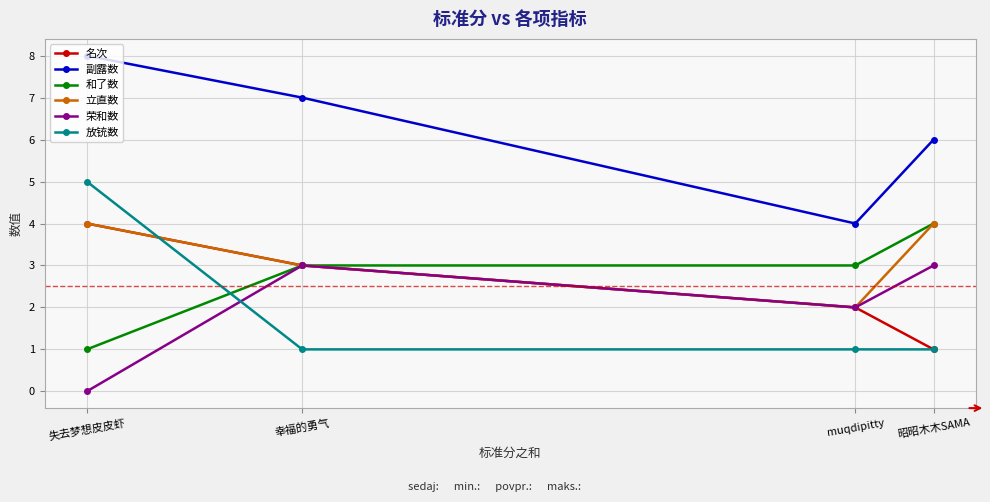

How many categories are shown in the chart?

4